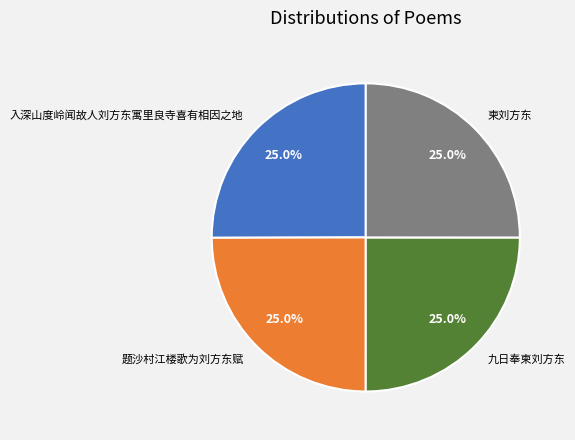

What is the ratio of the value at 九日奉柬刘方东 to the value at 入深山度岭闻故人刘方东寓里良寺喜有相因之地?

1.0